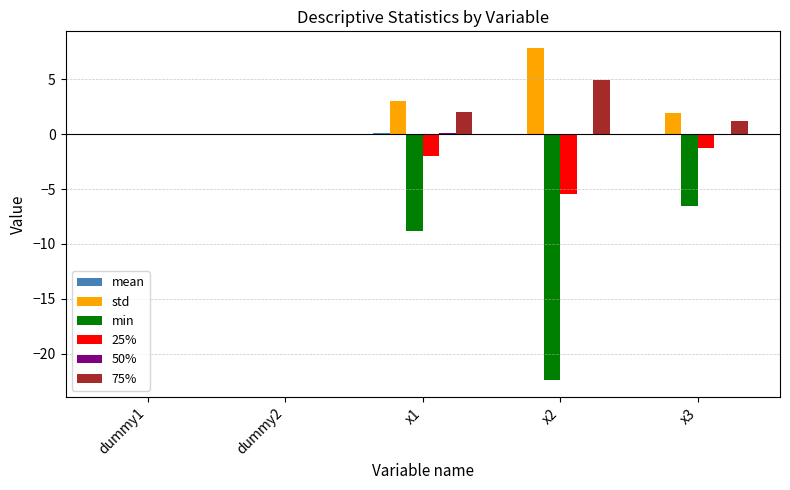

What is the approximate value of 75% at x2?

5.0